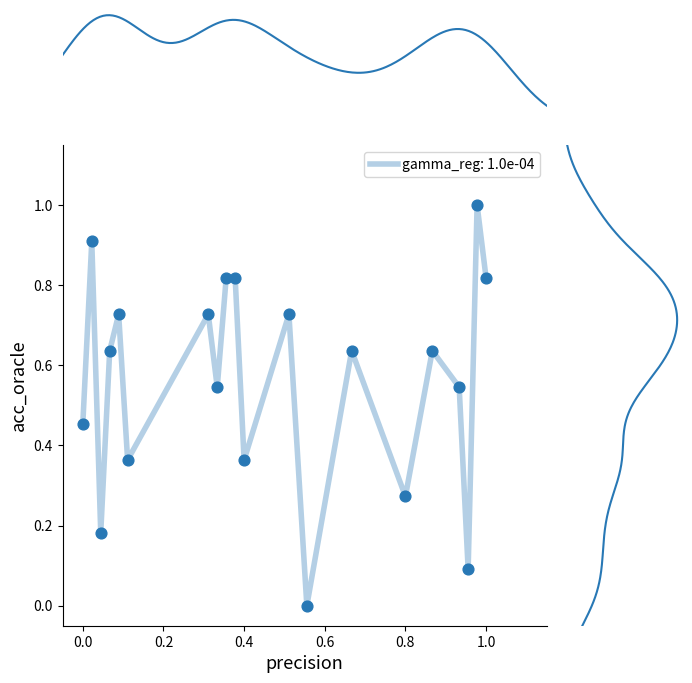

Between 18 and 13, which is larger?

18